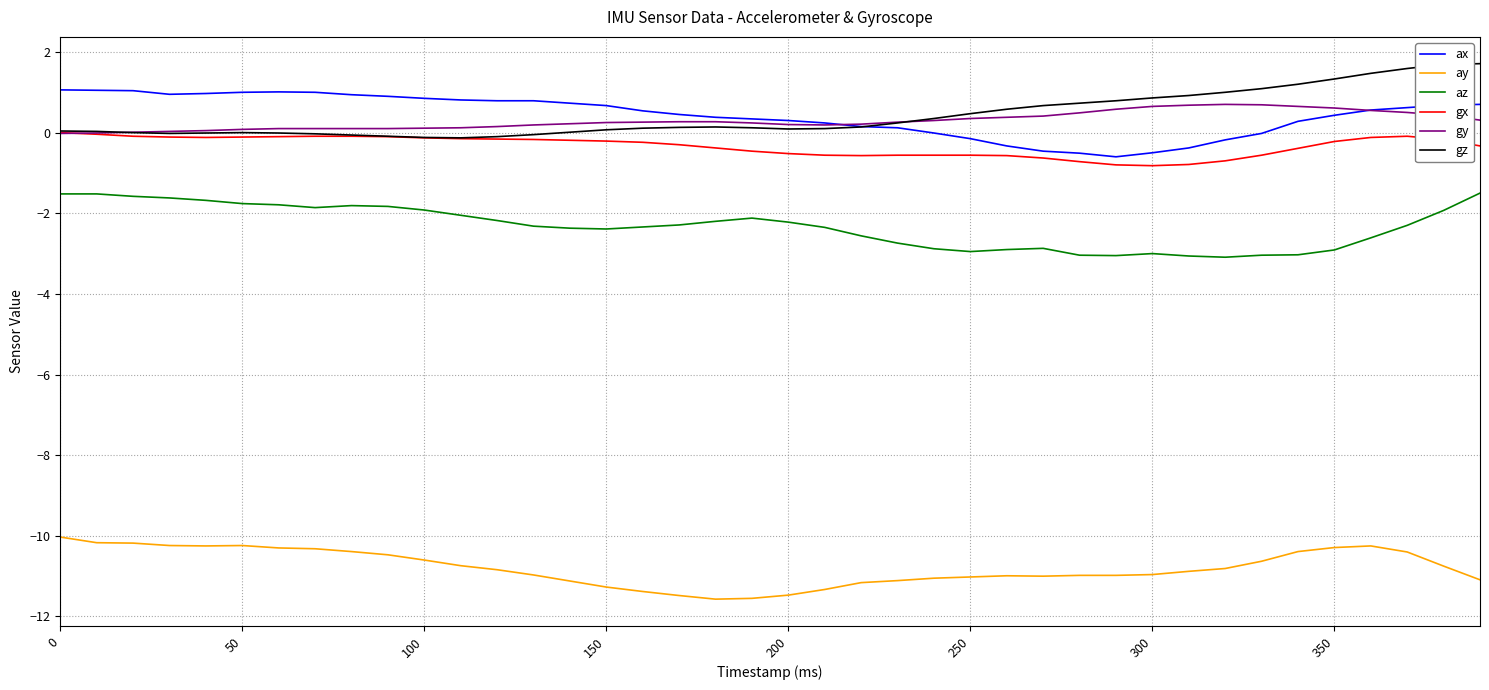

True or false: gy and ay cross at least once.

False